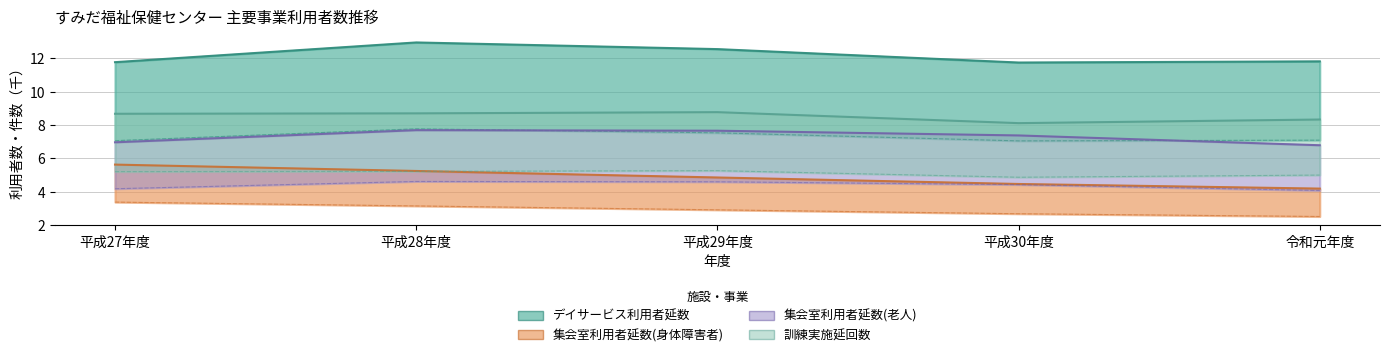

Reading left to right, list all the values displayed in this chart.

デイサービス利用者延数: 平成27年度=11.8	平成28年度=13.0	平成29年度=12.6	平成30年度=11.8	令和元年度=11.8
集会室利用者延数(身体障害者): 平成27年度=5.6	平成28年度=5.2	平成29年度=4.9	平成30年度=4.5	令和元年度=4.2
集会室利用者延数(老人): 平成27年度=7.0	平成28年度=7.7	平成29年度=7.7	平成30年度=7.4	令和元年度=6.8
訓練実施延回数: 平成27年度=8.7	平成28年度=8.7	平成29年度=8.8	平成30年度=8.1	令和元年度=8.3